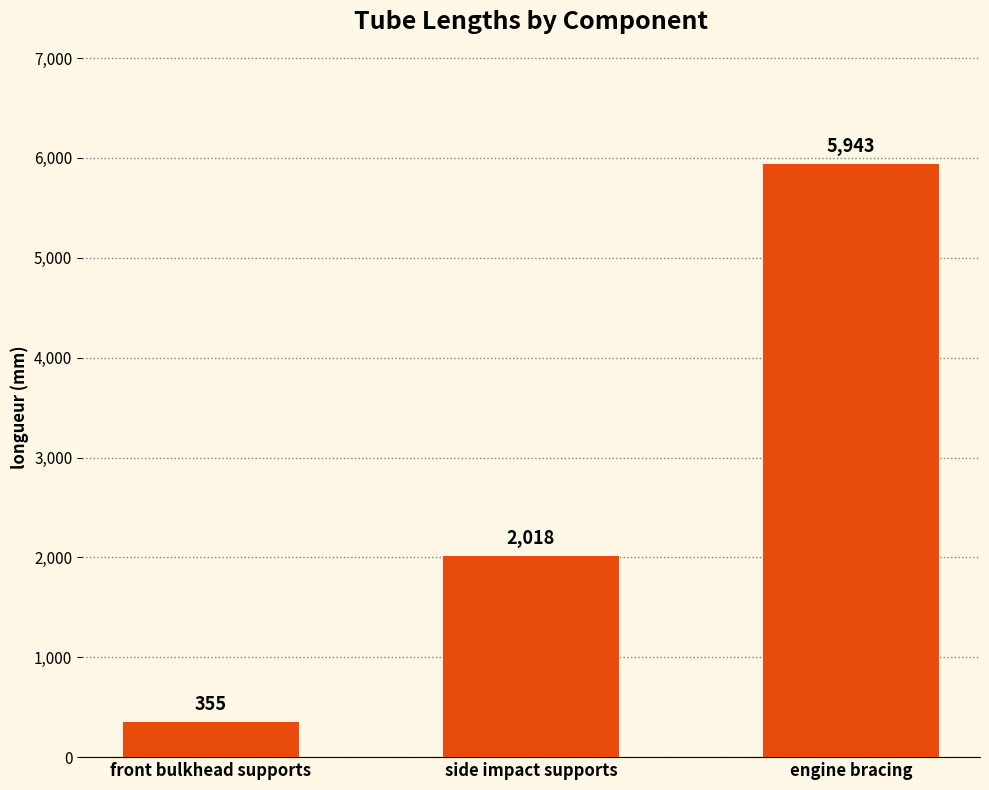

What is the label of the 3rd bar from the left?

engine bracing